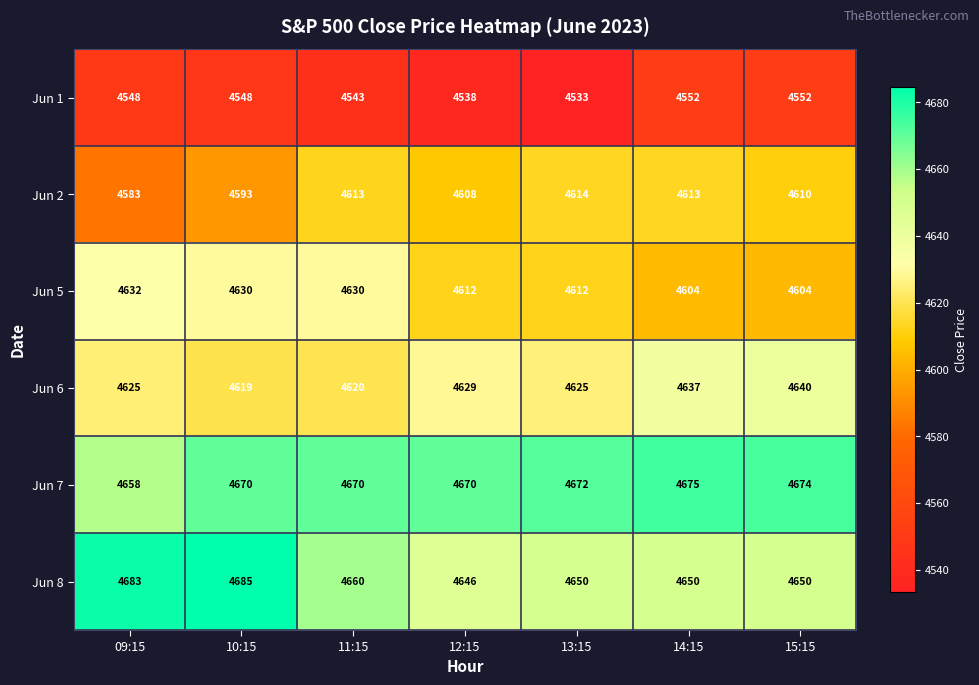

Count the number of categories in the chart.

7